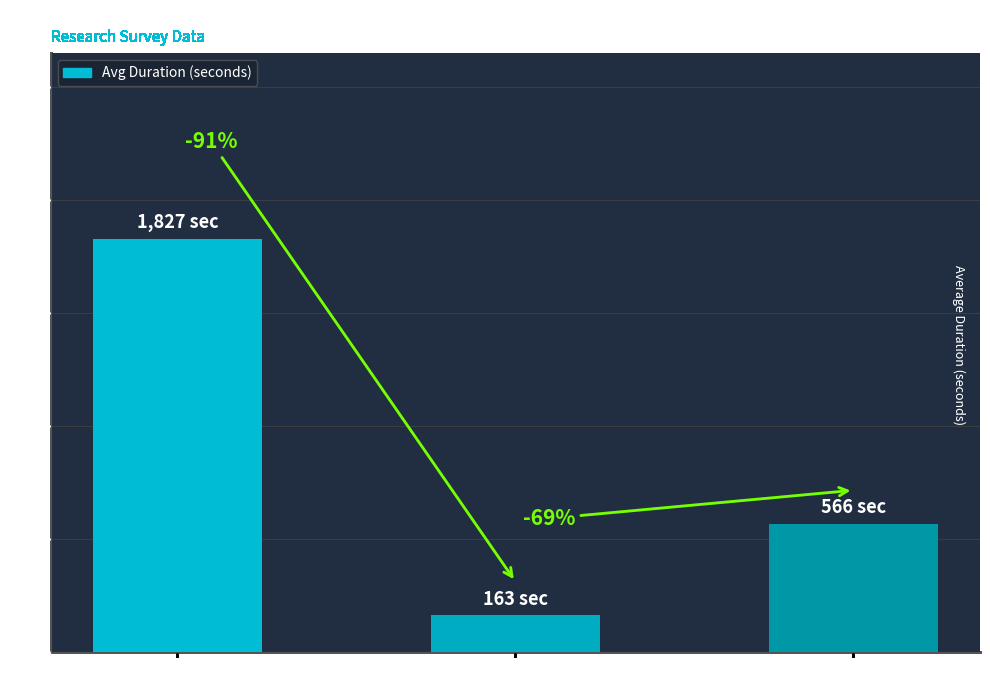

How many bars are there in total?

3